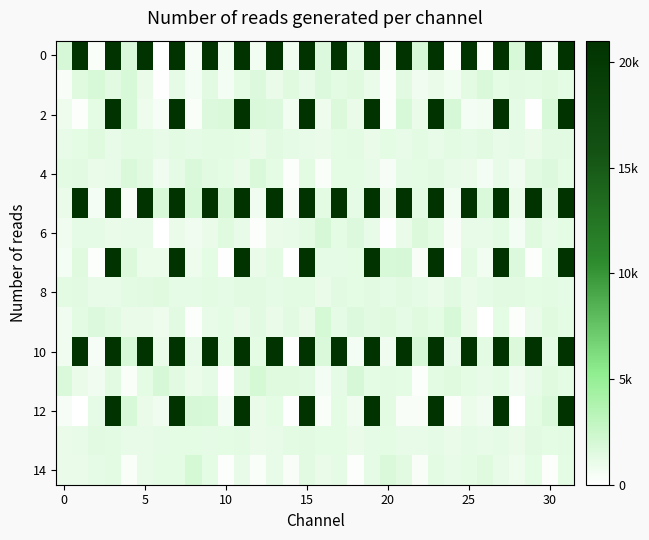

At which category is the sum across all series the highest?

31